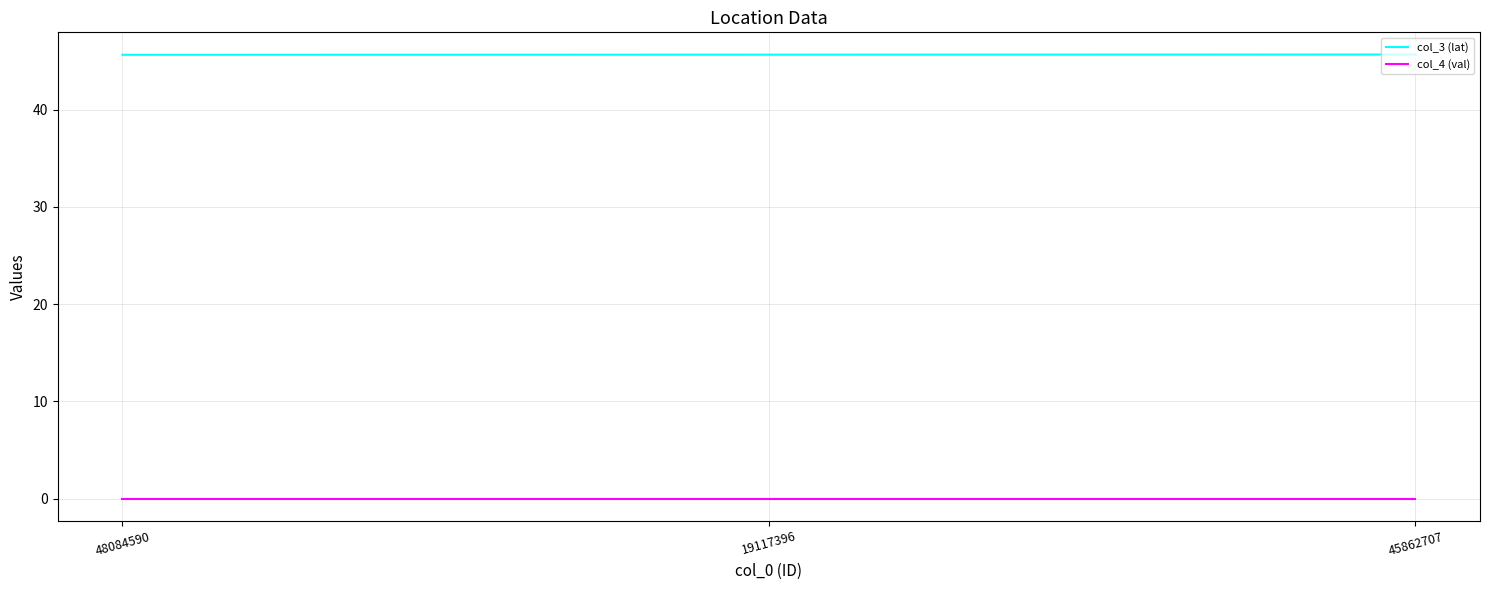

Which series has the largest total across all categories?

col_3 (lat)